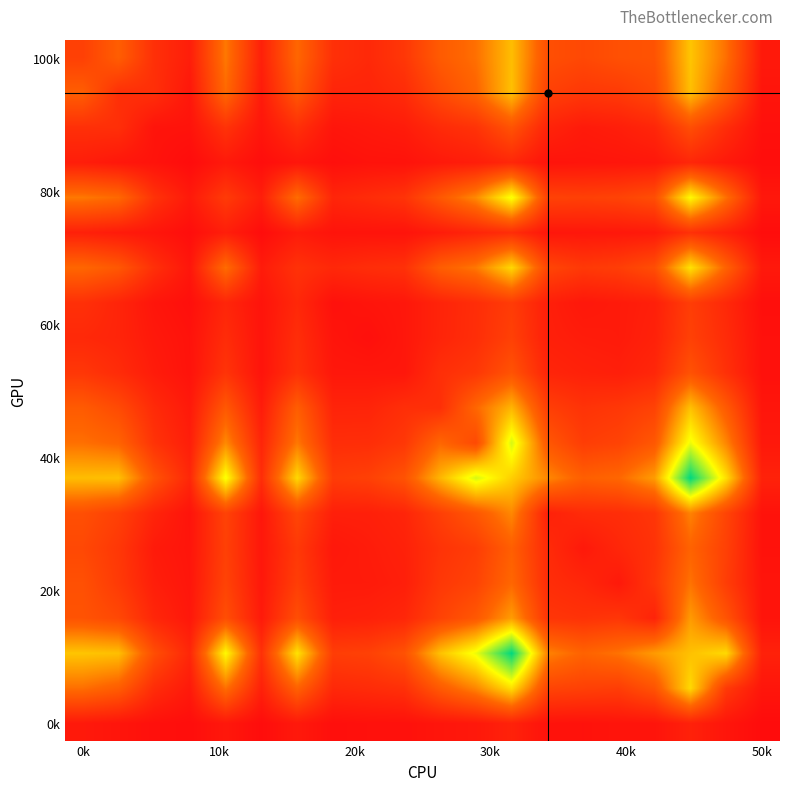

How many data points does each series have?

20